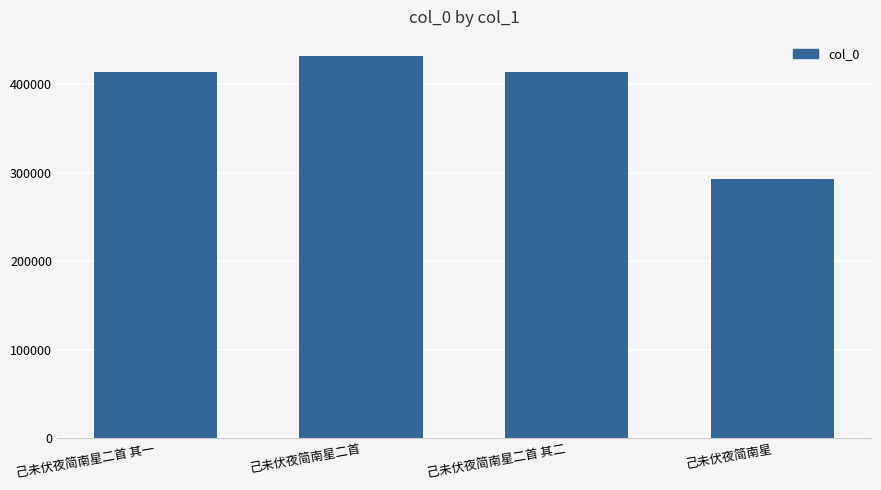

At which label does the data first exceed 414104?

己未伏夜简南星二首